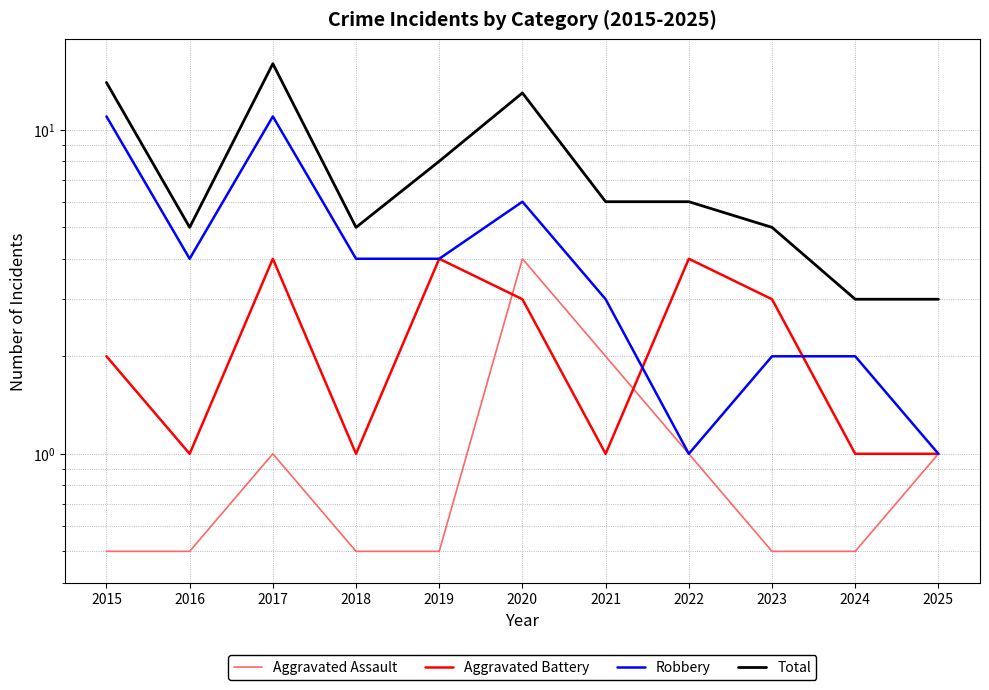

At 2015, list the series in order from smallest to largest.

Aggravated Assault, Aggravated Battery, Robbery, Total